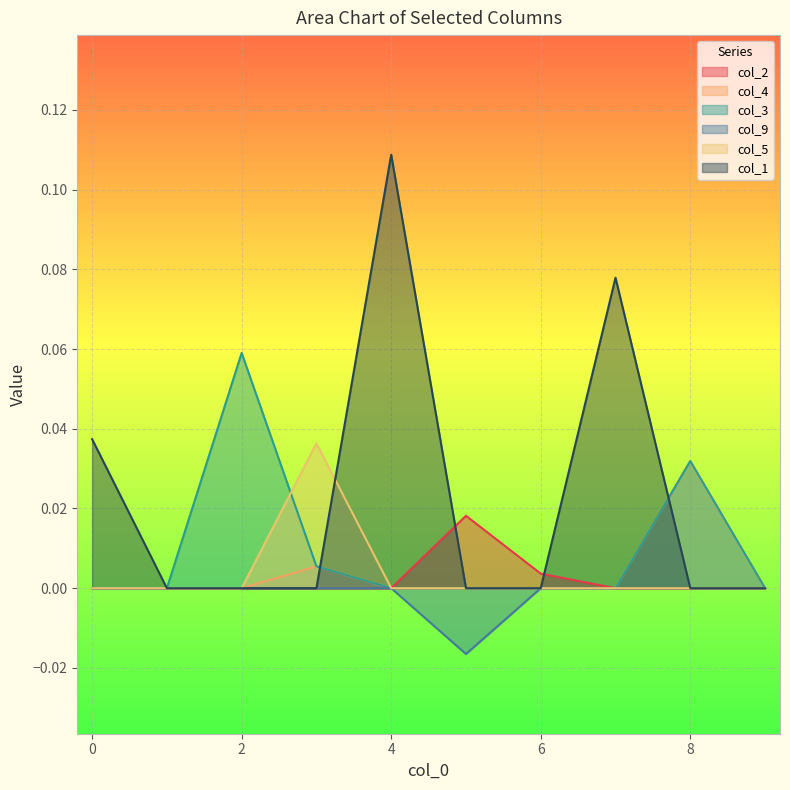

What is the highest value of the col_1 series?

0.1